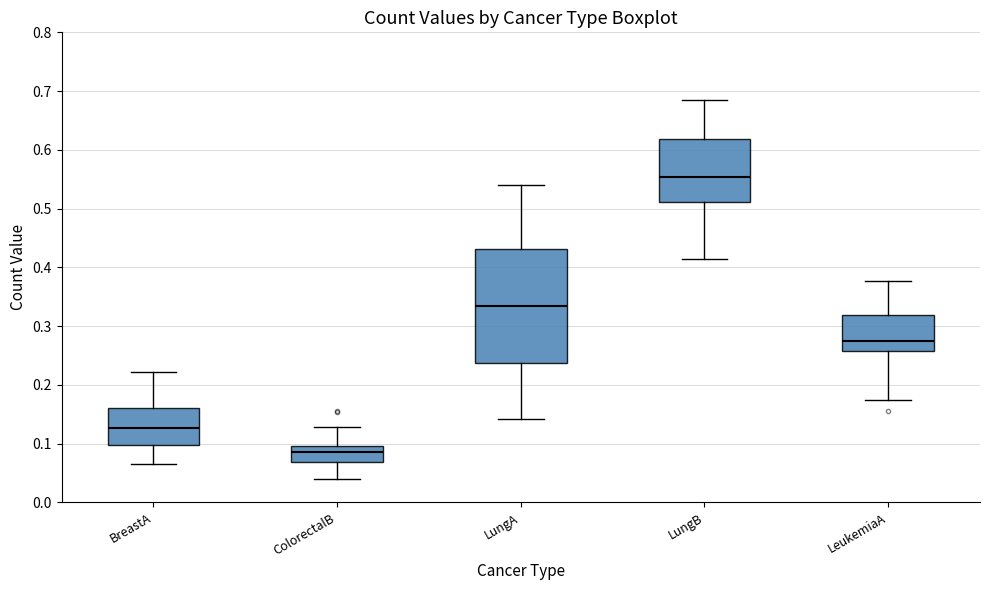

Reading left to right, transcribe this box plot: for each box, give where its median line is, the range the box spans, and where its two whiskers end, as read against the y-axis. The values are not printed on the chart, so give them approximately, as read against the axis.

BreastA: median 0.13, box 0.10 to 0.16, whiskers 0.07 to 0.22
ColorectalB: median 0.09, box 0.07 to 0.10, whiskers 0.04 to 0.13
LungA: median 0.34, box 0.24 to 0.43, whiskers 0.14 to 0.54
LungB: median 0.55, box 0.51 to 0.62, whiskers 0.41 to 0.68
LeukemiaA: median 0.28, box 0.26 to 0.32, whiskers 0.17 to 0.38